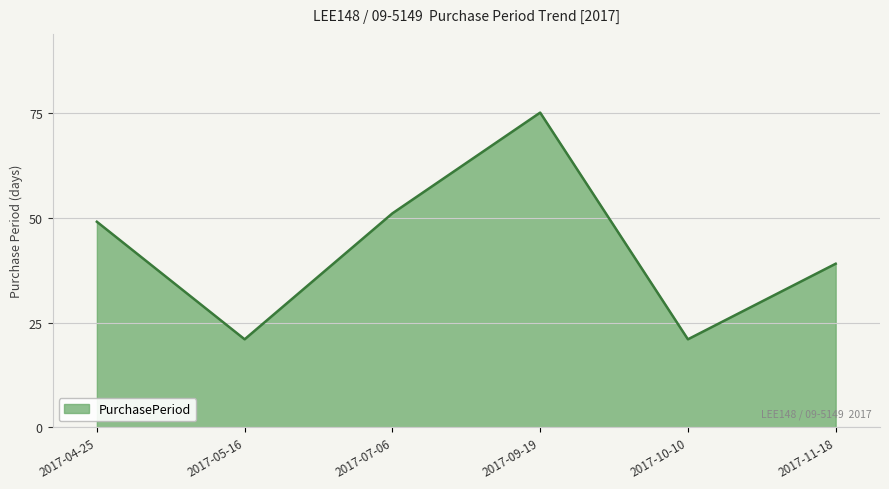

The chart shows a value of 28 at 2017-09-19. True or false?

False